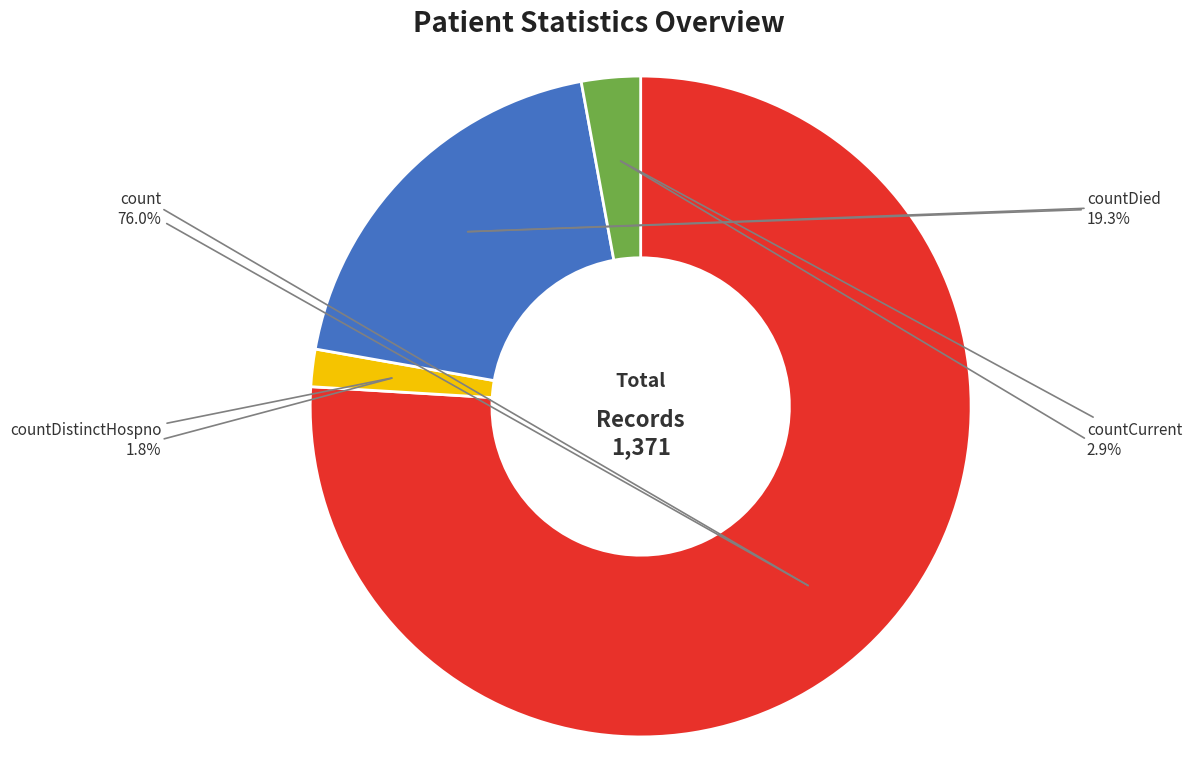

Is there any slice that represents more than half of the pie?

Yes